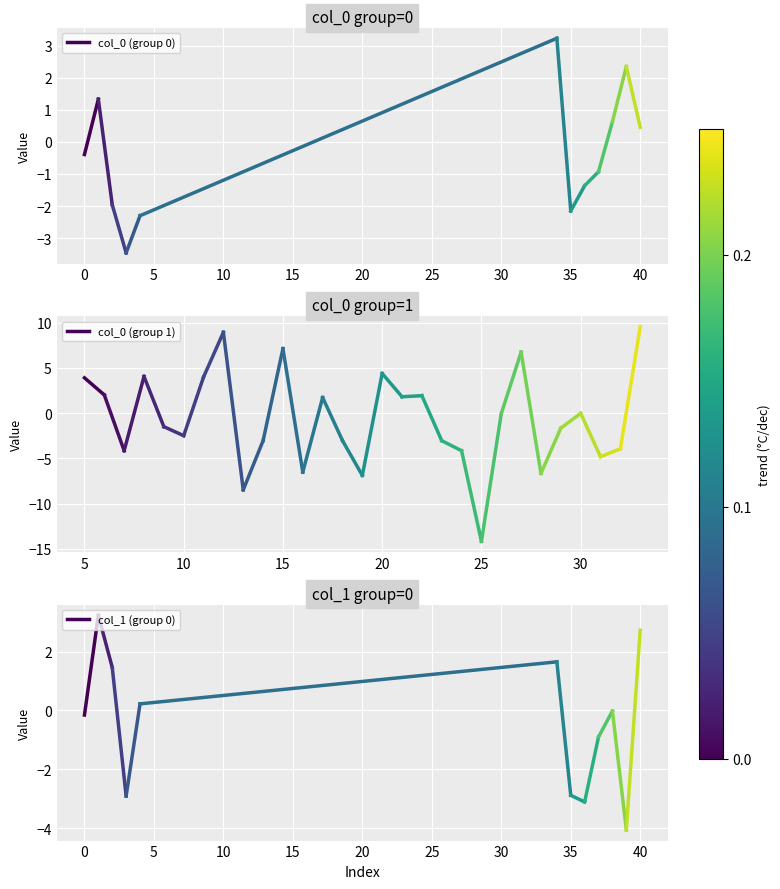

The col_0 (group 0) series shows -0.1 at 0. True or false?

False